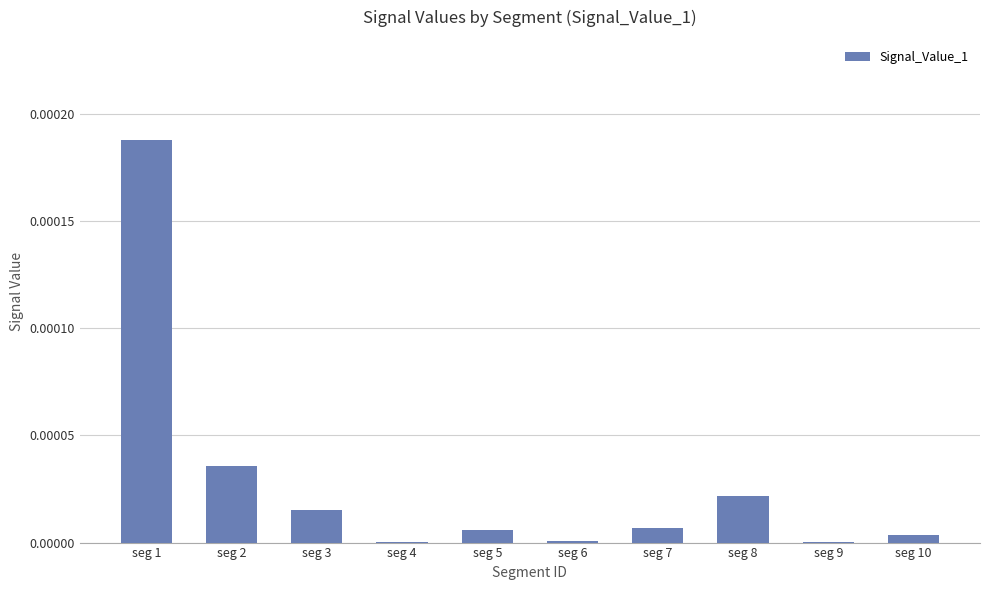

True or false: the data shows 0.0 at seg 8.

True